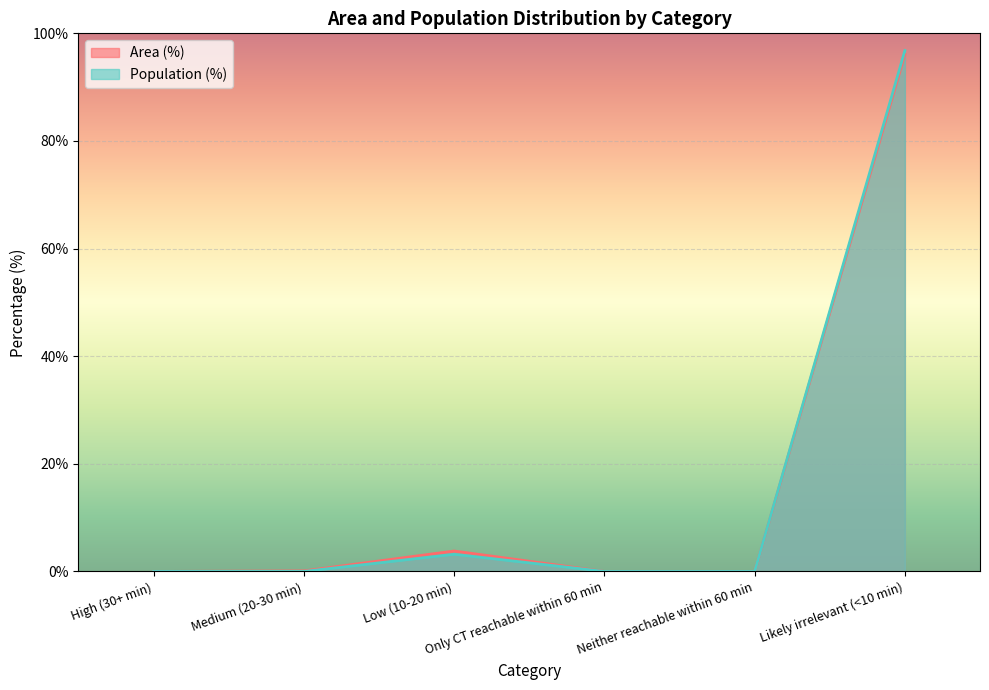

What is the sum of all Population (%) values?

100.0